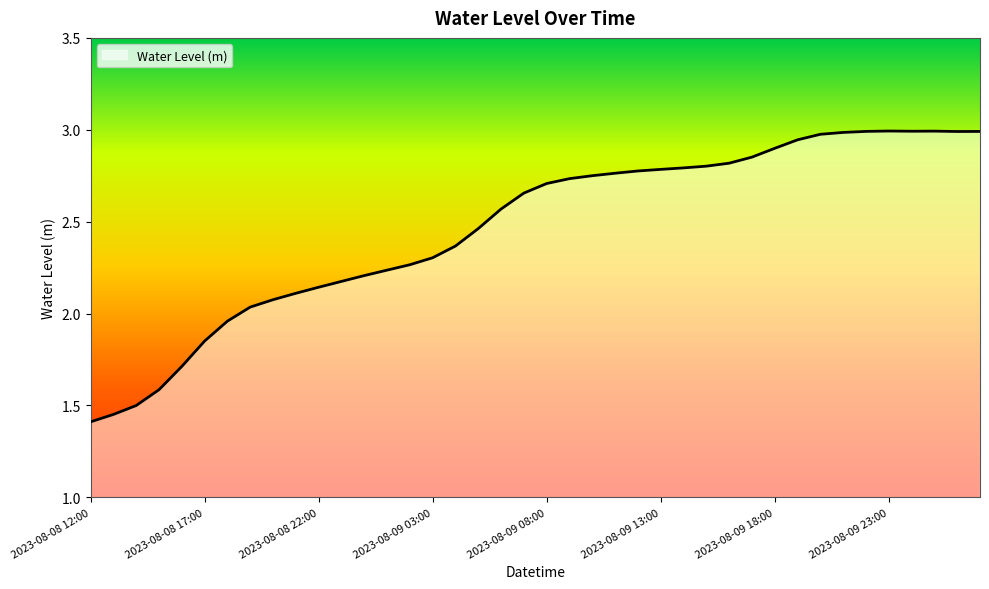

How many lines are shown in the chart?

1